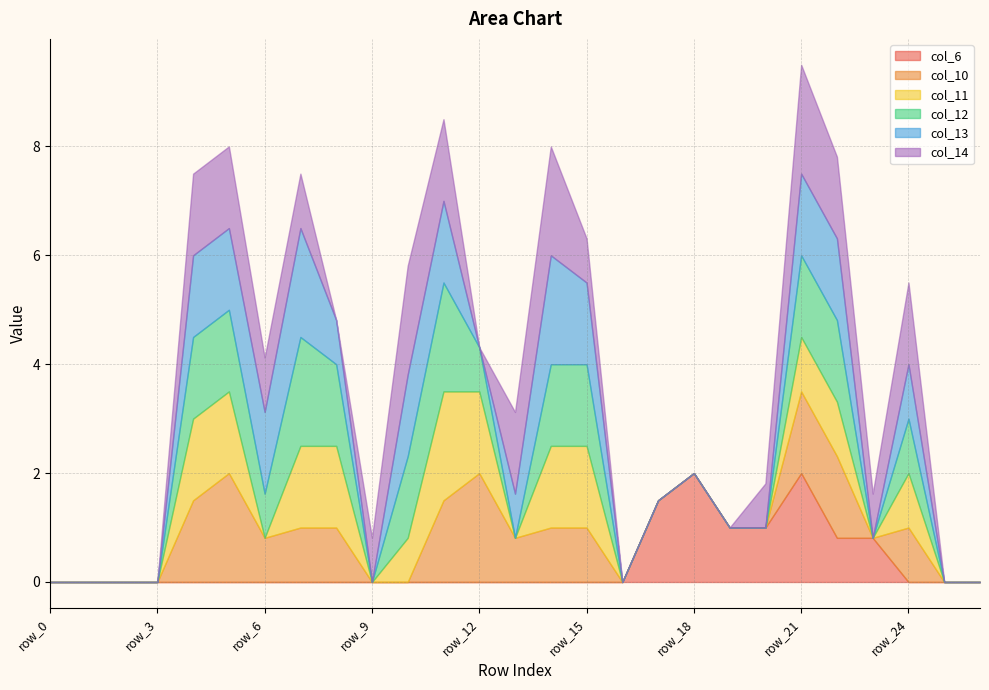

Between row_0 and row_9, which series saw the biggest shift?

col_14